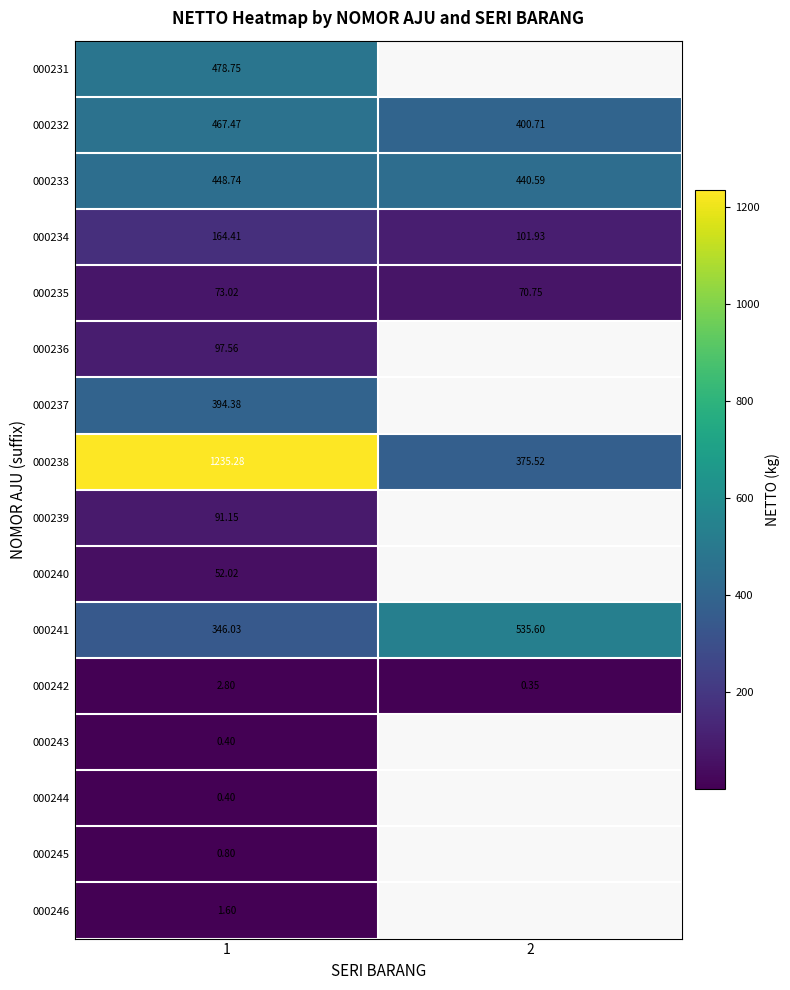

Read the 000232 value at 2.

400.7